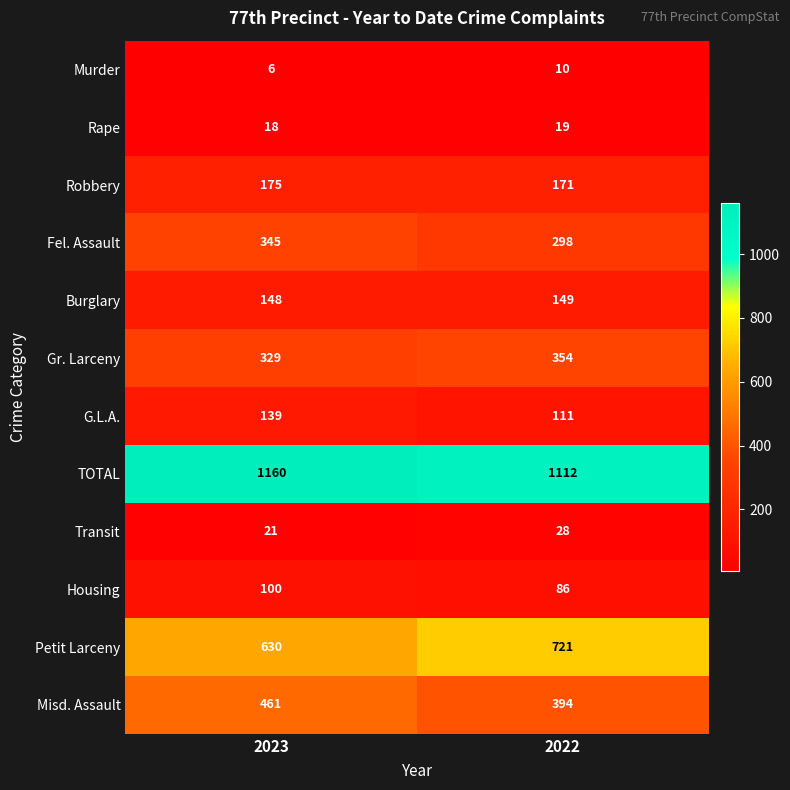

Reading right to left, list all the values displayed in this chart.

Murder: 2022=10	2023=6
Rape: 2022=19	2023=18
Robbery: 2022=171	2023=175
Fel. Assault: 2022=298	2023=345
Burglary: 2022=149	2023=148
Gr. Larceny: 2022=354	2023=329
G.L.A.: 2022=111	2023=139
TOTAL: 2022=1112	2023=1160
Transit: 2022=28	2023=21
Housing: 2022=86	2023=100
Petit Larceny: 2022=721	2023=630
Misd. Assault: 2022=394	2023=461